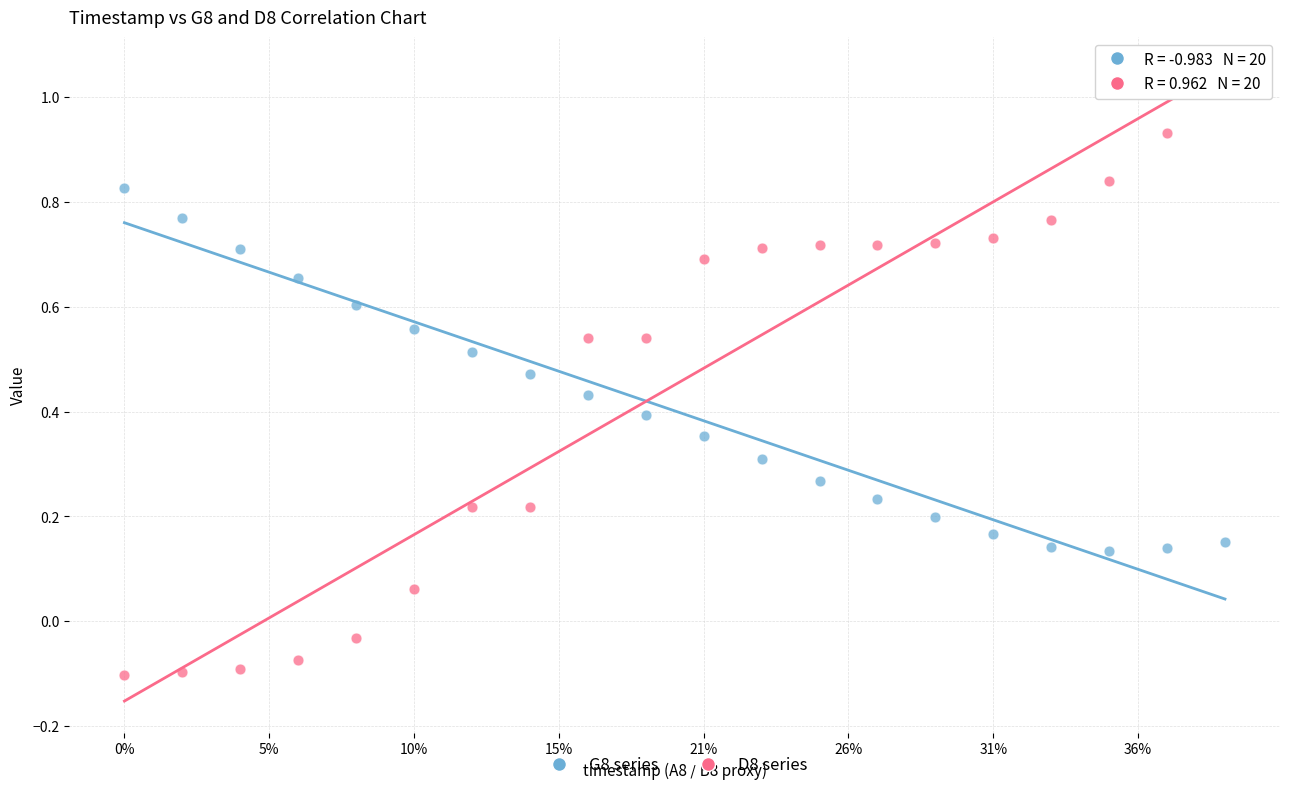

What are all the series names shown in the legend?

G8 series, D8 series